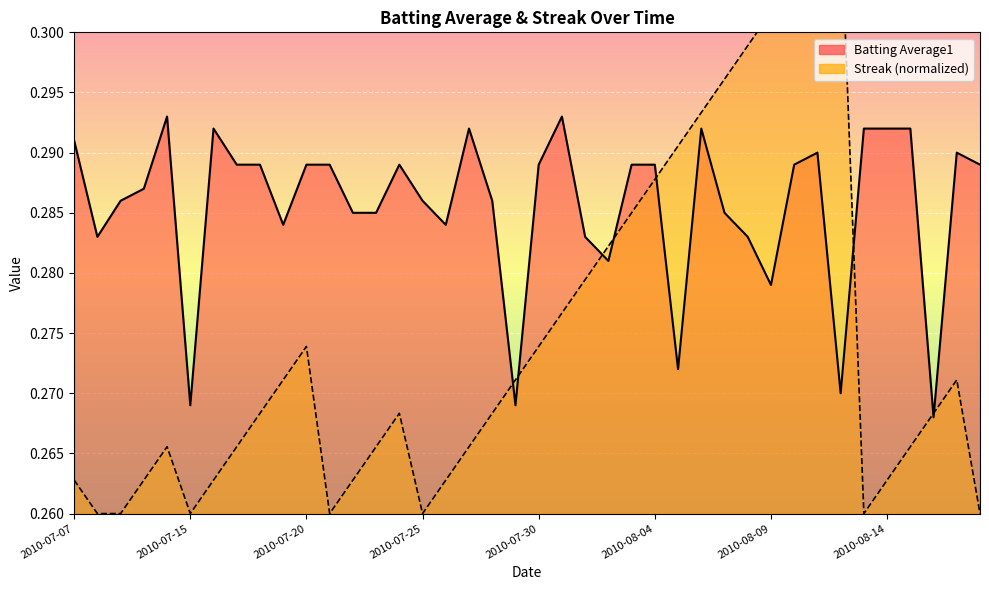

What position from the right is 2010-07-24?

26